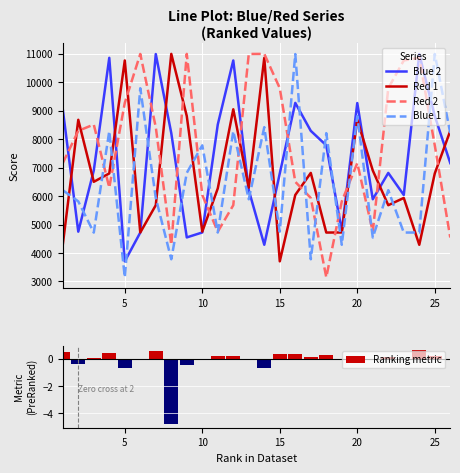

How many data points in Blue 2 are above 7161?

12